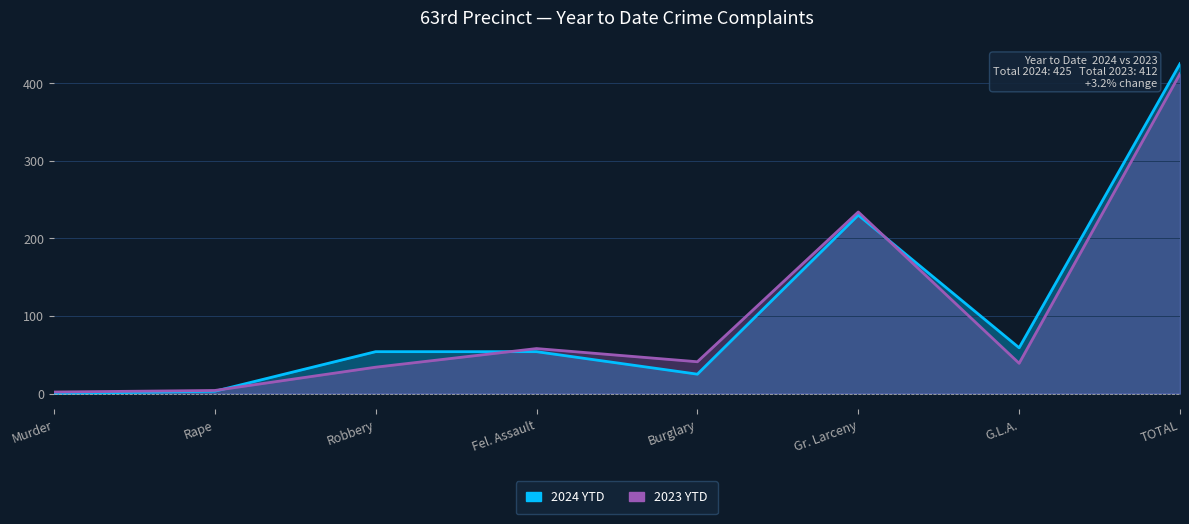

Which series has the widest spread of values?

2024 YTD